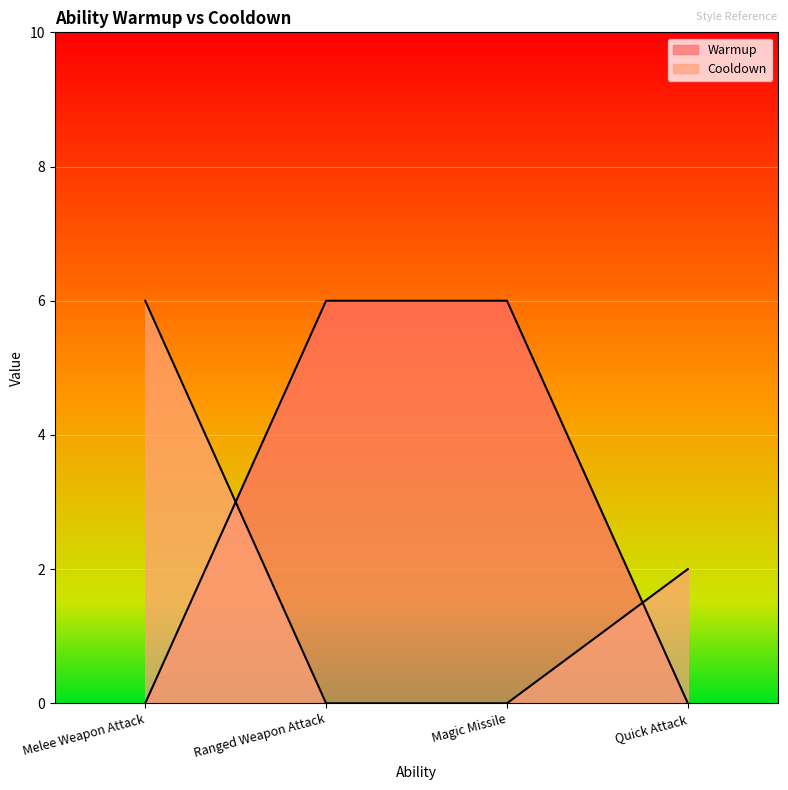

What are all the series names shown in the legend?

Cooldown, Warmup